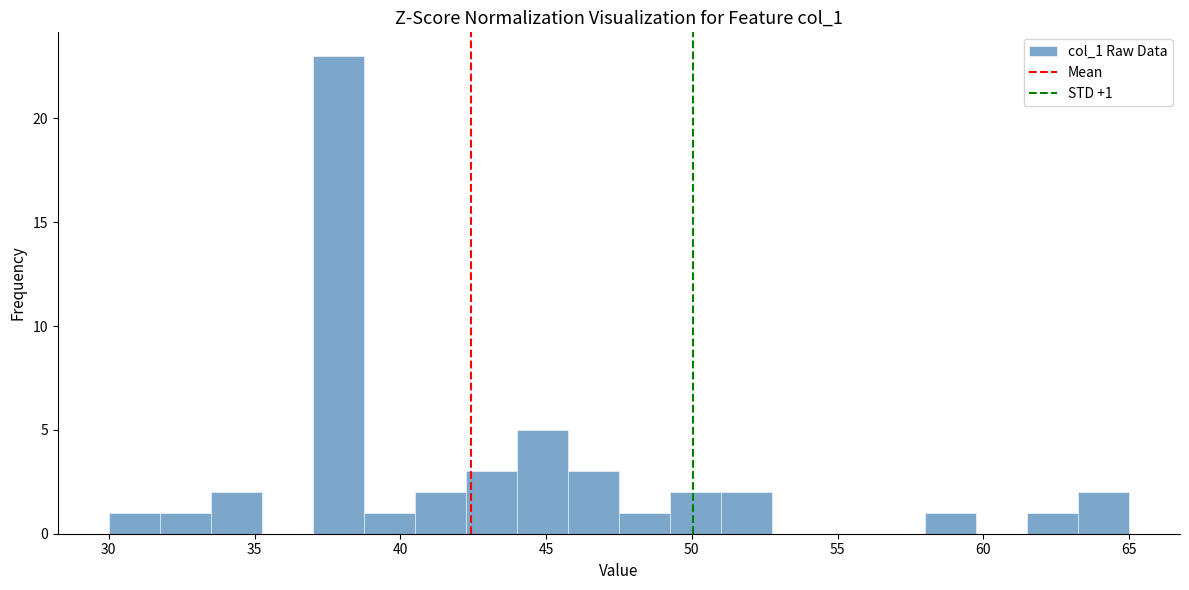

Read against the x-axis, roughly where is the centre of the tallest bar?

38.0